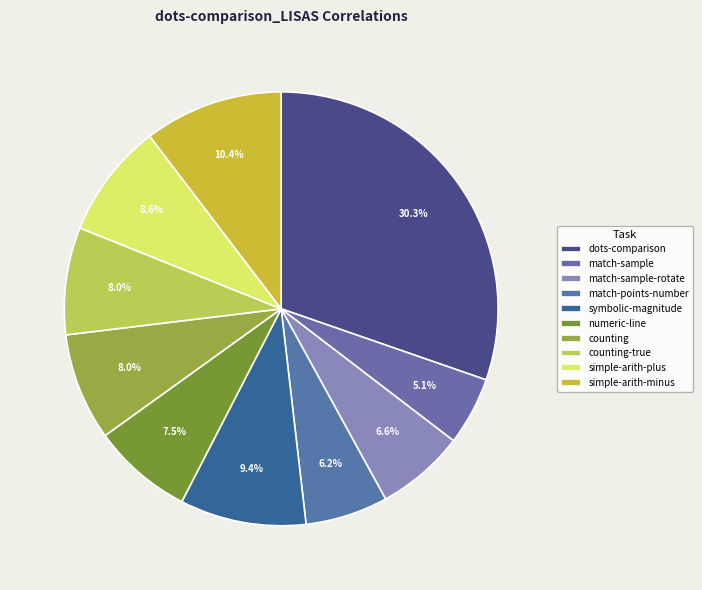

How many segments does this pie chart have?

10